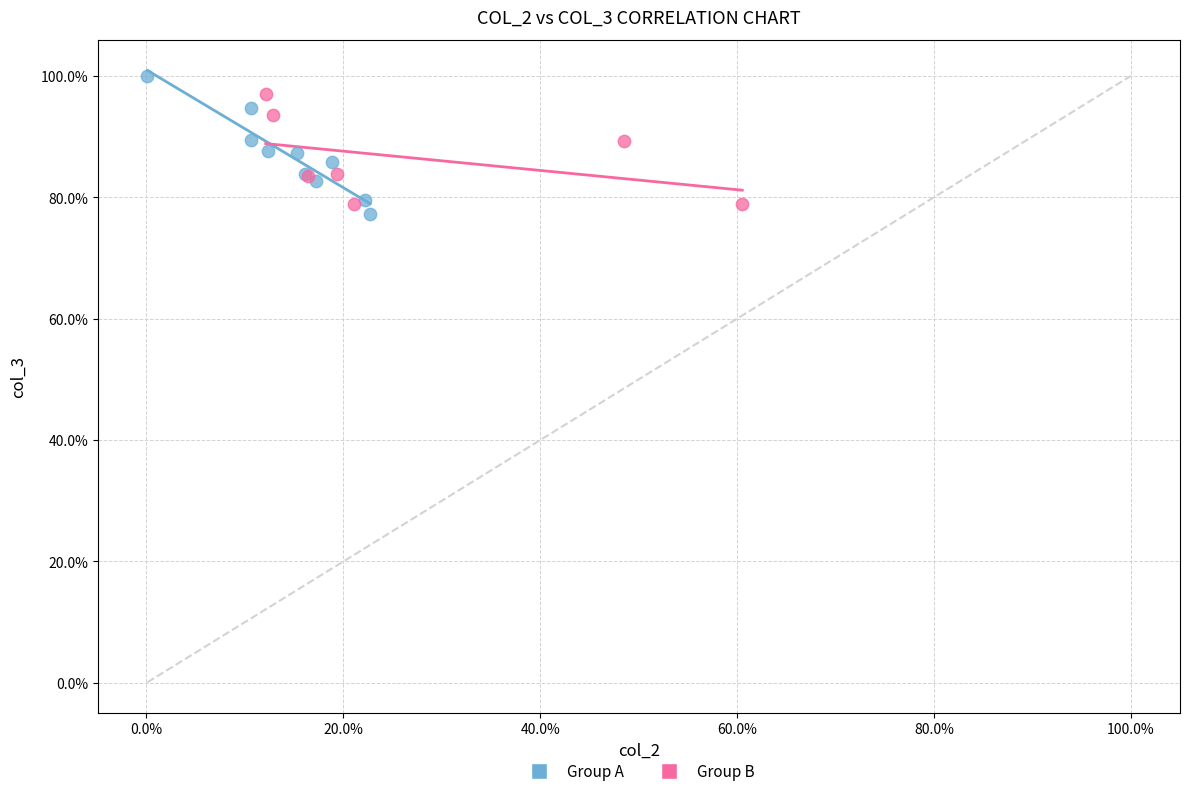

What are all the series names shown in the legend?

Group A, Group B